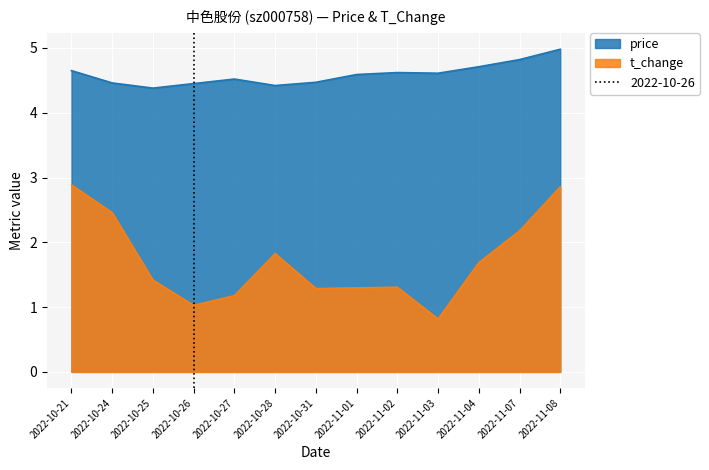

List the labels in order of price value, smallest first.

2022-10-25, 2022-10-28, 2022-10-26, 2022-10-24, 2022-10-31, 2022-10-27, 2022-11-01, 2022-11-03, 2022-11-02, 2022-10-21, 2022-11-04, 2022-11-07, 2022-11-08